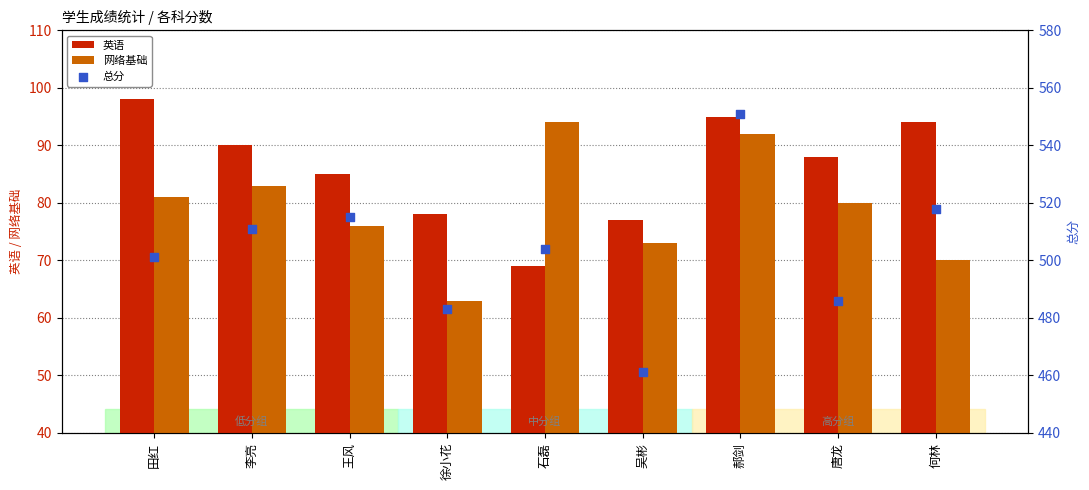

What are all the series names shown in the legend?

英语, 网络基础, 总分